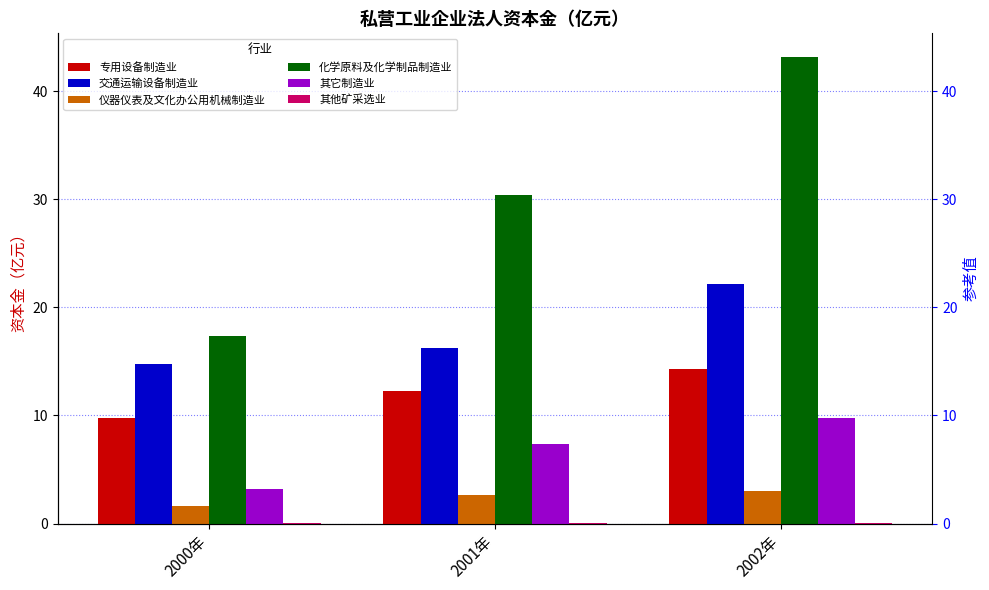

Which has a higher value, 2000年 or 2002年?

2002年